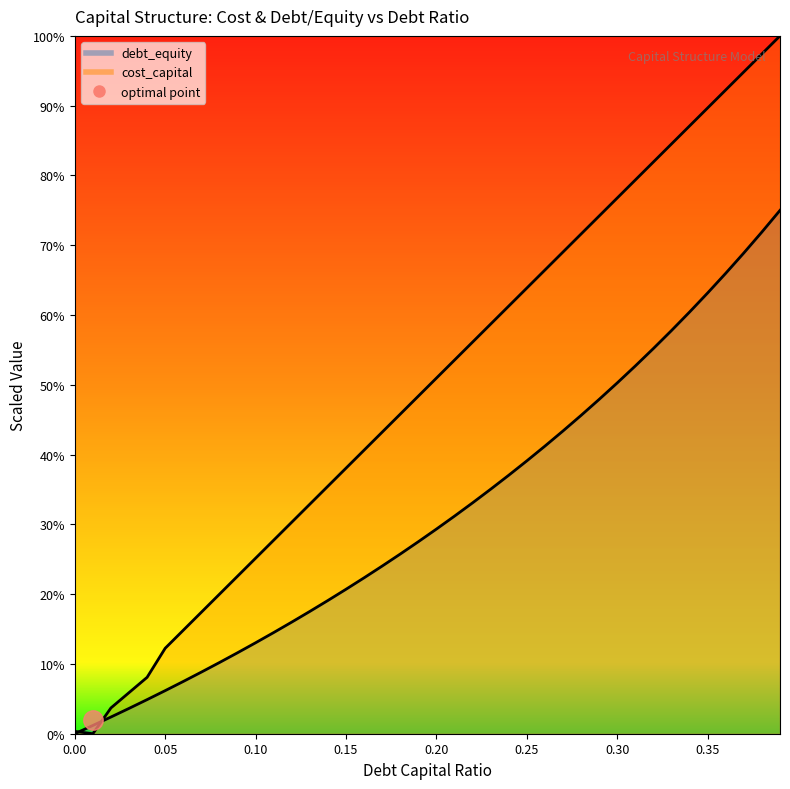

What is the value of the cost_capital point at the 20th from the left?

0.3